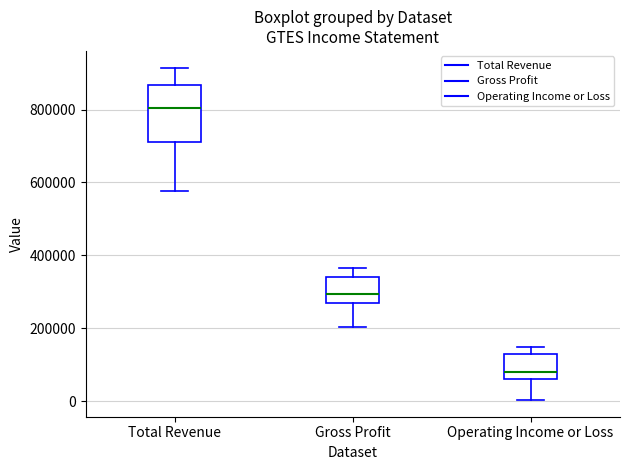

Reading left to right, transcribe this box plot: for each box, give where its median line is, the range the box spans, and where its two whiskers end, as read against the y-axis. The values are not printed on the chart, so give them approximately, as read against the axis.

Total Revenue: median 800000, box 720000 to 860000, whiskers 580000 to 920000
Gross Profit: median 300000, box 260000 to 340000, whiskers 200000 to 360000
Operating Income or Loss: median 80000, box 60000 to 120000, whiskers 0 to 140000